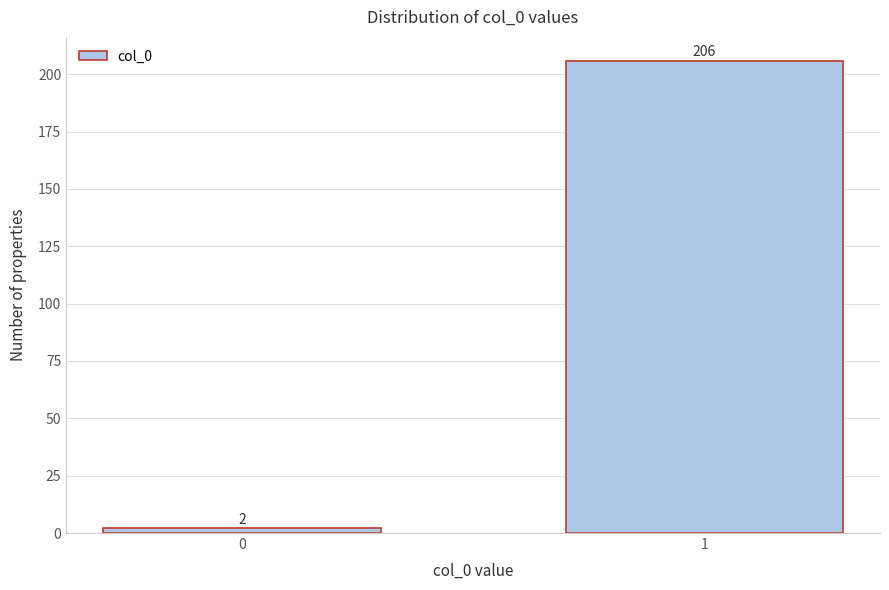

Reading left to right, transcribe all the data shown in this chart.

2	206